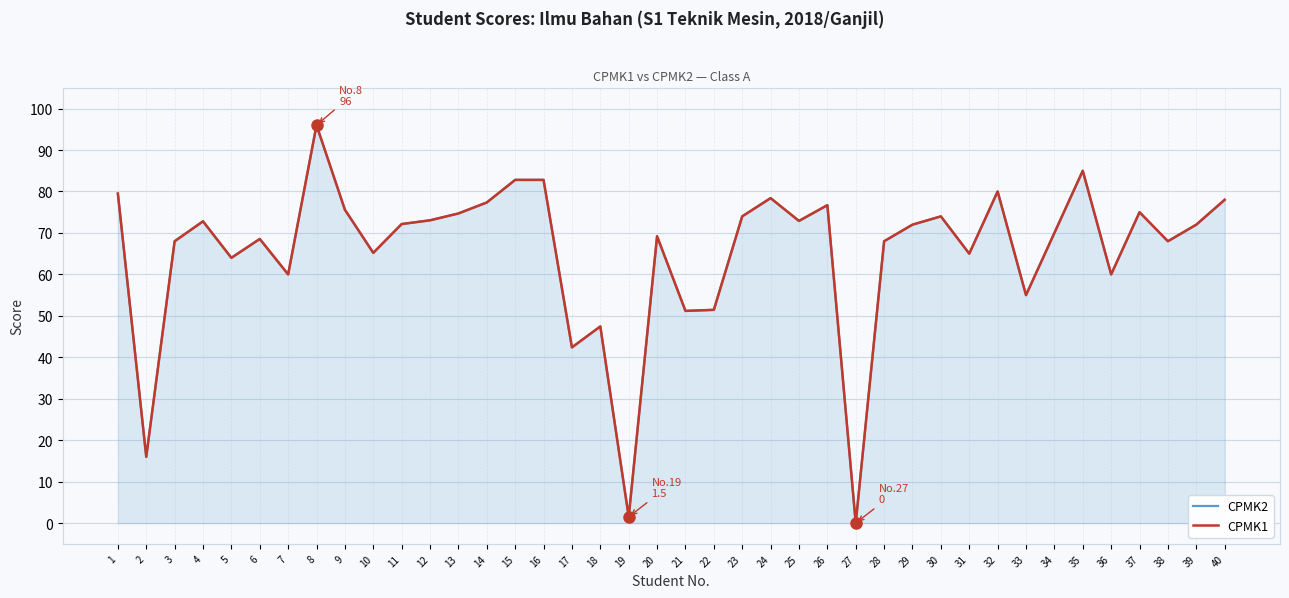

Where is the first local minimum for CPMK1?

2